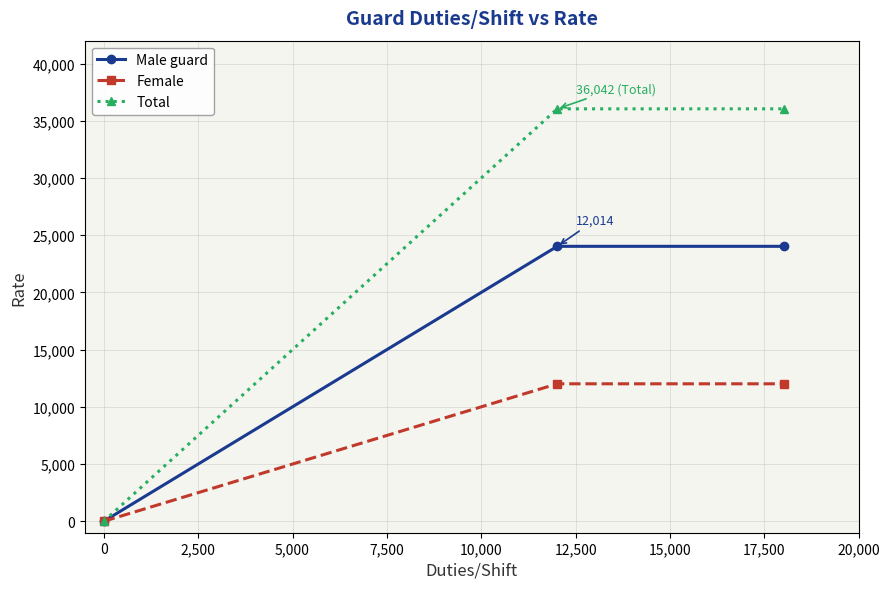

What is the maximum value for Female?

12014